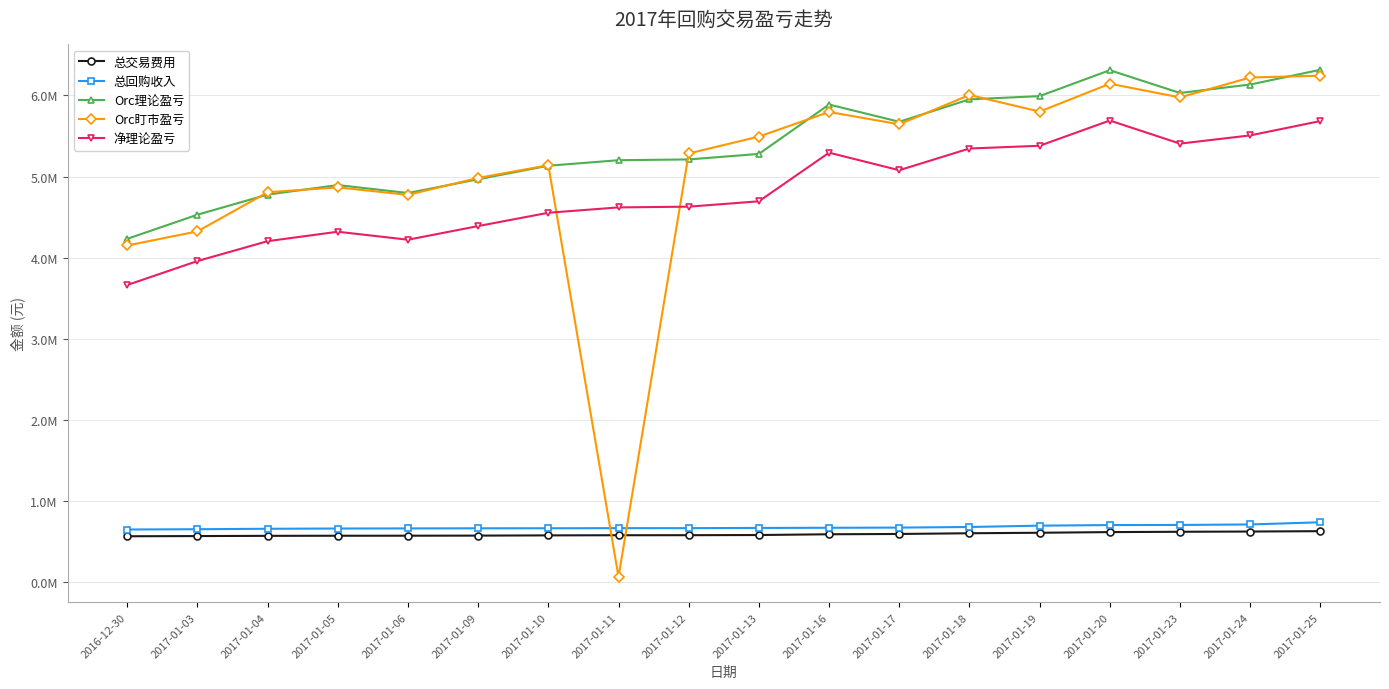

Reading right to left, what are all the values shown in this chart?

总交易费用: 2017-01-25=631539.4	2017-01-24=627026.4	2017-01-23=624045.9	2017-01-20=620060.1	2017-01-19=611927.5	2017-01-18=605818.5	2017-01-17=596998.7	2017-01-16=593328.4	2017-01-13=583992.8	2017-01-12=581945.7	2017-01-11=581474.9	2017-01-10=579559.6	2017-01-09=576826.4	2017-01-06=575588.7	2017-01-05=575079.0	2017-01-04=573874.8	2017-01-03=571152.7	2016-12-30=568749.8
总回购收入: 2017-01-25=740980.7	2017-01-24=714166.4	2017-01-23=708170.0	2017-01-20=706711.3	2017-01-19=699478.4	2017-01-18=682973.4	2017-01-17=675536.3	2017-01-16=673371.3	2017-01-13=671283.8	2017-01-12=668622.1	2017-01-11=668622.1	2017-01-10=667340.4	2017-01-09=666795.9	2017-01-06=665387.5	2017-01-05=664045.9	2017-01-04=661107.9	2017-01-03=655405.8	2016-12-30=652001.2
Orc理论盈亏: 2017-01-25=6316684.0	2017-01-24=6135244.0	2017-01-23=6031038.0	2017-01-20=6311759.0	2017-01-19=5992385.0	2017-01-18=5952547.0	2017-01-17=5676258.0	2017-01-16=5888731.0	2017-01-13=5280188.0	2017-01-12=5212119.0	2017-01-11=5202598.0	2017-01-10=5134638.0	2017-01-09=4967871.0	2017-01-06=4798480.0	2017-01-05=4896289.0	2017-01-04=4778796.0	2017-01-03=4531210.0	2016-12-30=4233607.0
Orc盯市盈亏: 2017-01-25=6244065.0	2017-01-24=6221882.0	2017-01-23=5976473.0	2017-01-20=6145161.0	2017-01-19=5801626.0	2017-01-18=6006580.0	2017-01-17=5645342.0	2017-01-16=5796880.0	2017-01-13=5493845.0	2017-01-12=5285502.0	2017-01-11=67960.0	2017-01-10=5140689.0	2017-01-09=4984489.0	2017-01-06=4775652.0	2017-01-05=4867932.0	2017-01-04=4807766.0	2017-01-03=4325830.0	2016-12-30=4151737.0
净理论盈亏: 2017-01-25=5685144.6	2017-01-24=5508217.6	2017-01-23=5406992.1	2017-01-20=5691698.9	2017-01-19=5380457.5	2017-01-18=5346728.5	2017-01-17=5079259.3	2017-01-16=5295402.6	2017-01-13=4696195.2	2017-01-12=4630173.3	2017-01-11=4621123.1	2017-01-10=4555078.4	2017-01-09=4391044.6	2017-01-06=4222891.3	2017-01-05=4321210.0	2017-01-04=4204921.2	2017-01-03=3960057.3	2016-12-30=3664857.2